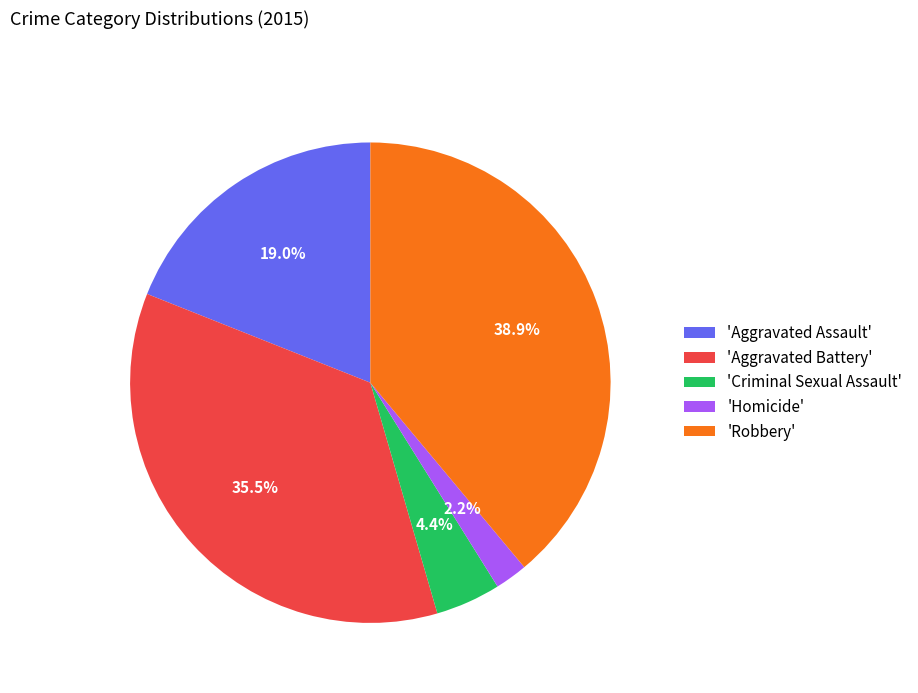

Which slice is the smallest?

'Homicide'